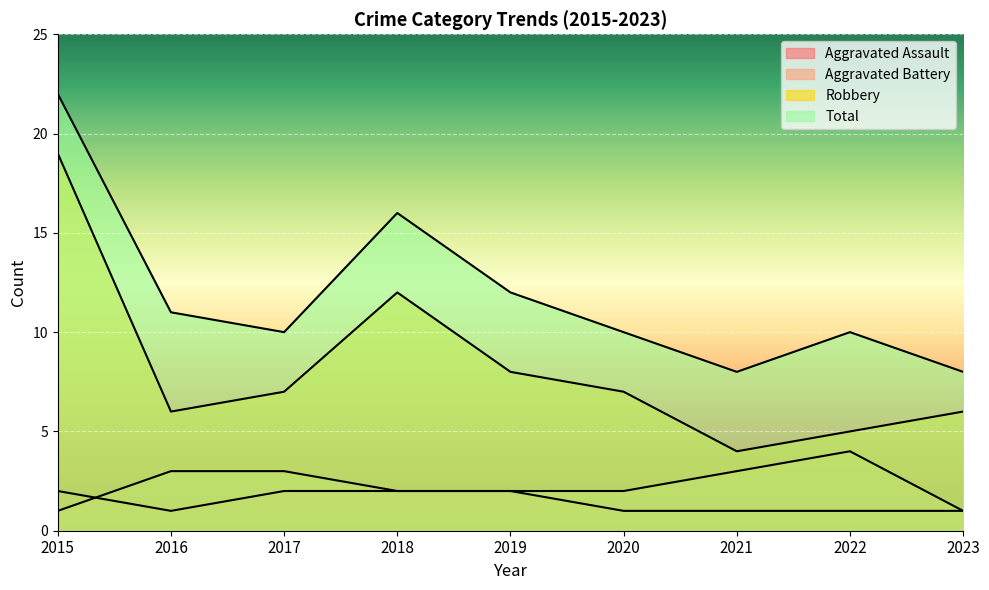

What is the difference between the highest and lowest values at 2015?

21